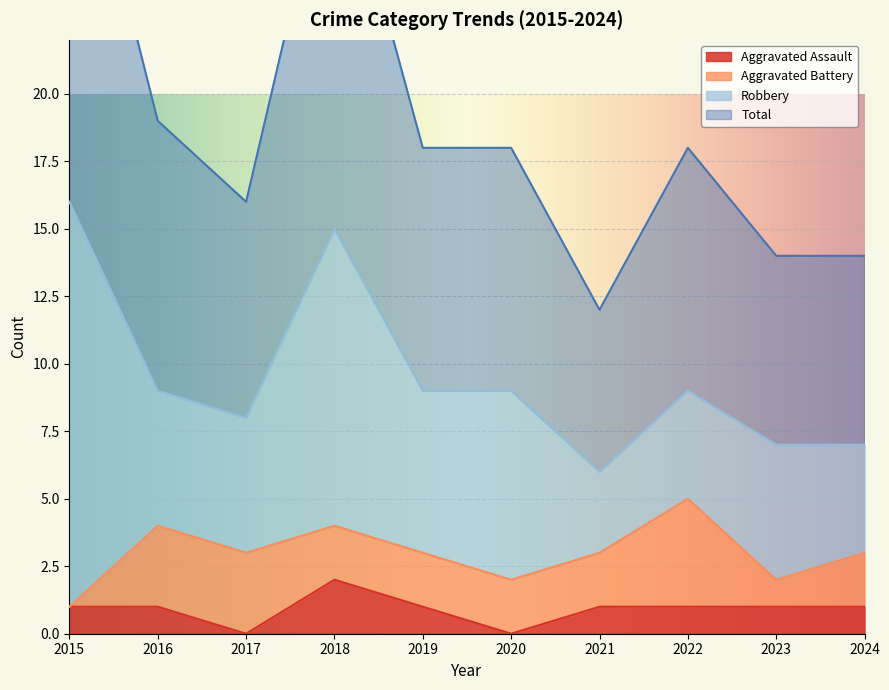

What is the value of the Aggravated Assault point at the 9th from the left?

1